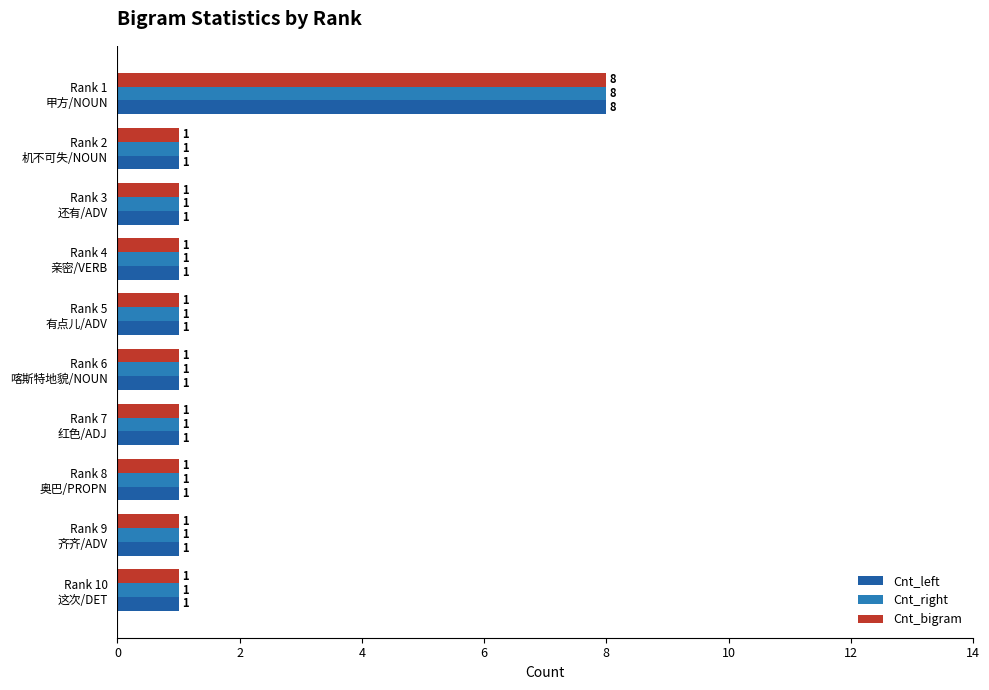

How many distinct data groups are displayed?

3